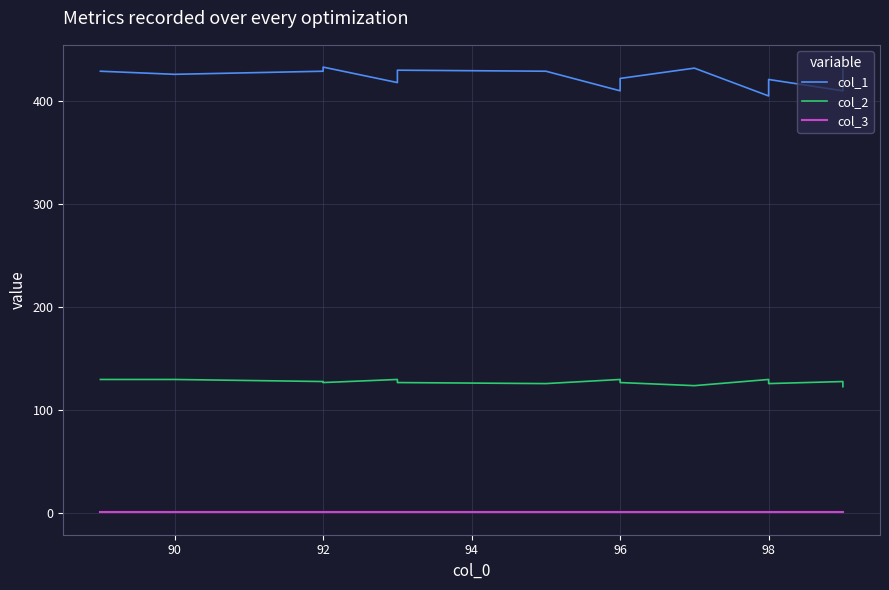

Rank the series by their average value, from lowest to highest.

col_3, col_2, col_1